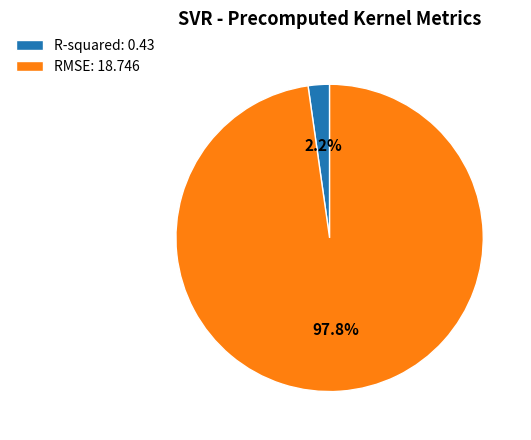

True or false: RMSE accounts for 92% of the total.

False